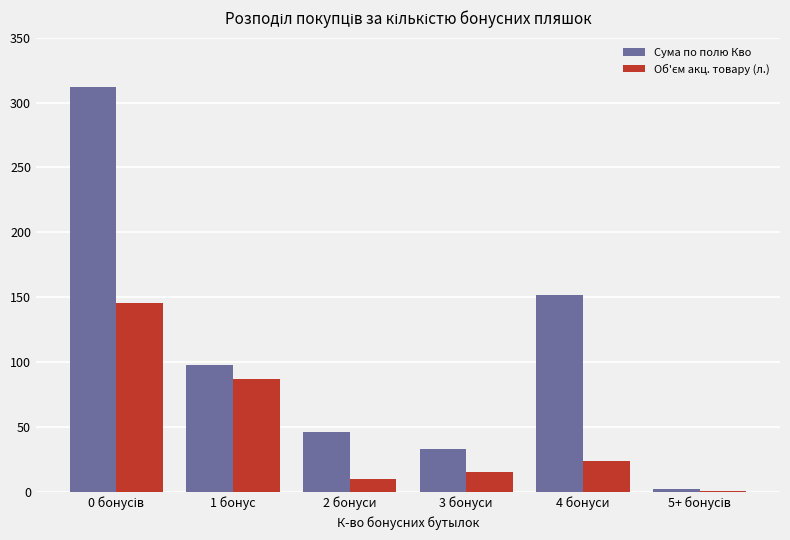

What is the total value across all series at 2 бонуси?

56.0